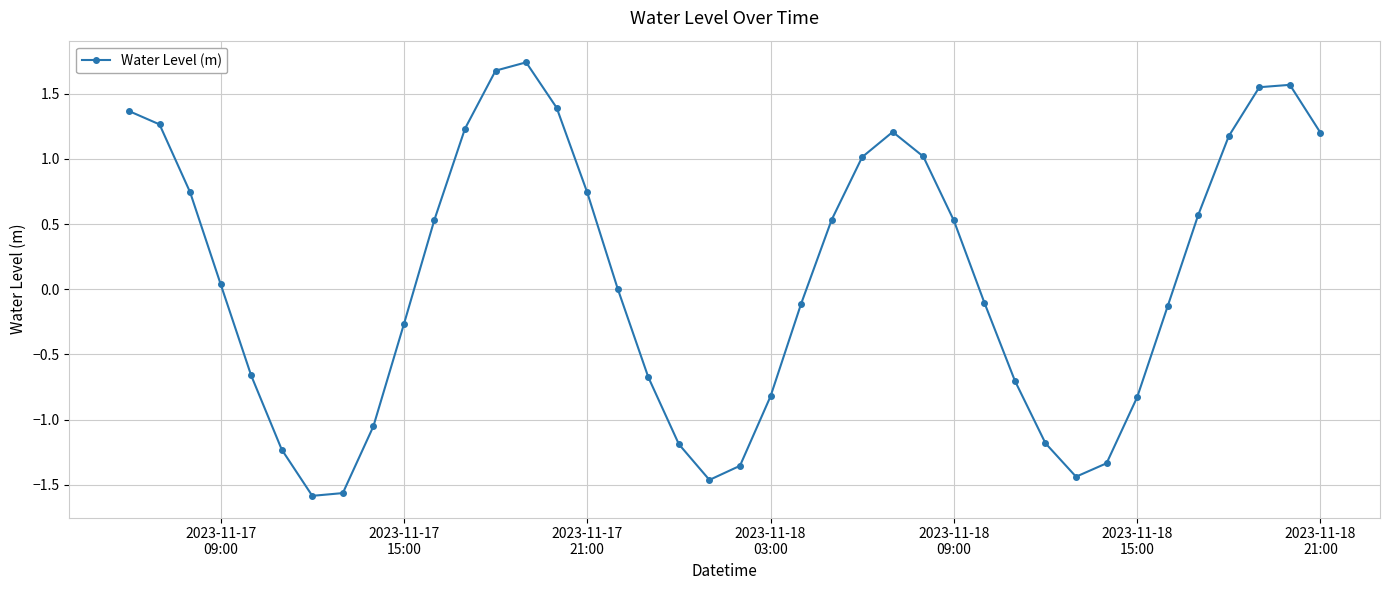

True or false: the data has more than 1 interior local peaks.

True